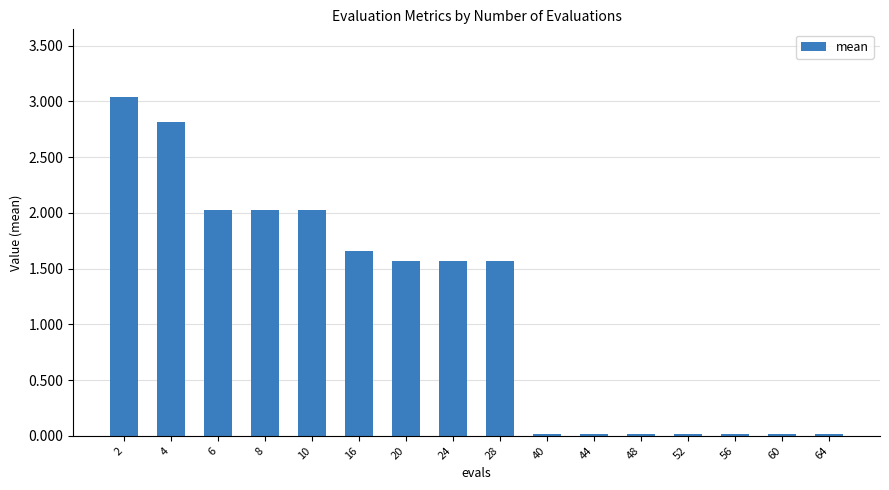

Between 10 and 16, which is larger?

10